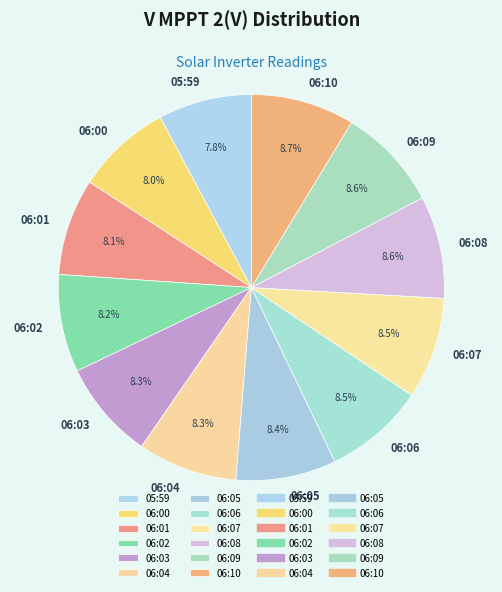

What is the ratio of the value at 06:09 to the value at 06:01?

1.1